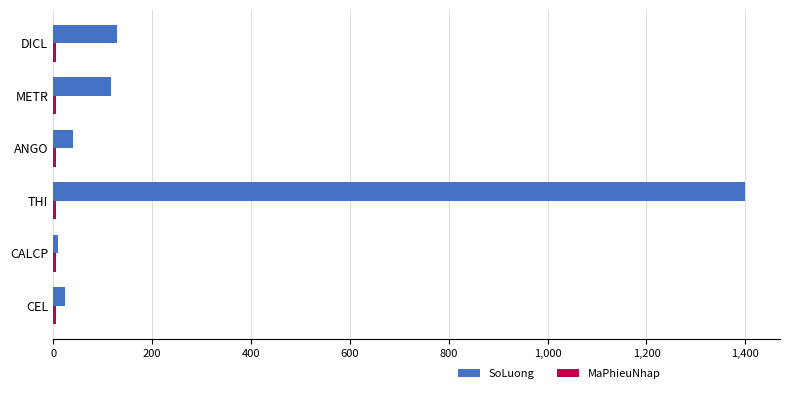

Which series has the widest spread of values?

SoLuong